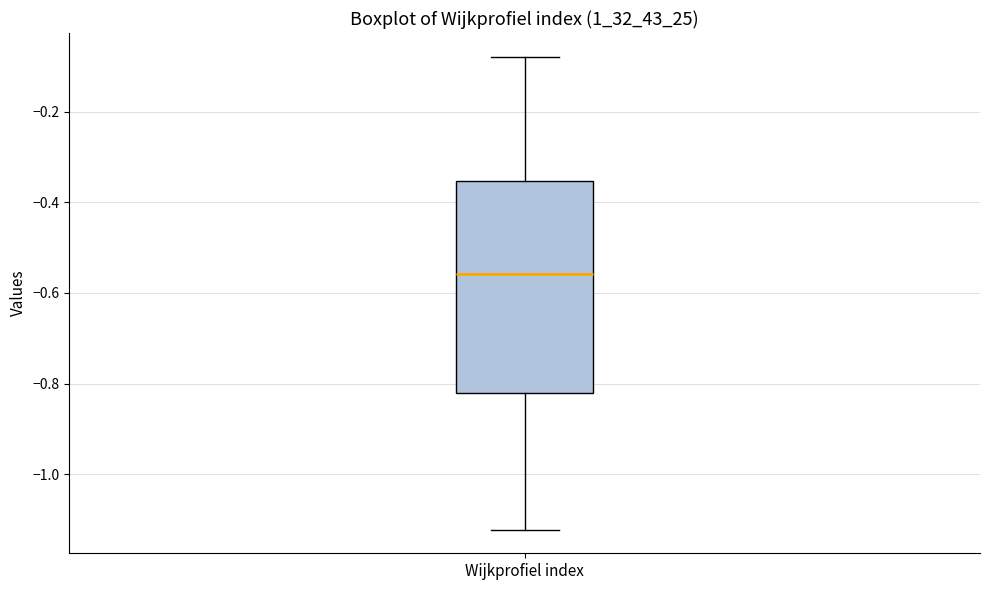

Transcribe this box plot: give where the median line is, the range the box spans, and where the two whiskers end, as read against the y-axis. The values are not printed on the chart, so give them approximately, as read against the axis.

median -0.56, box -0.82 to -0.36, whiskers -1.12 to -0.08